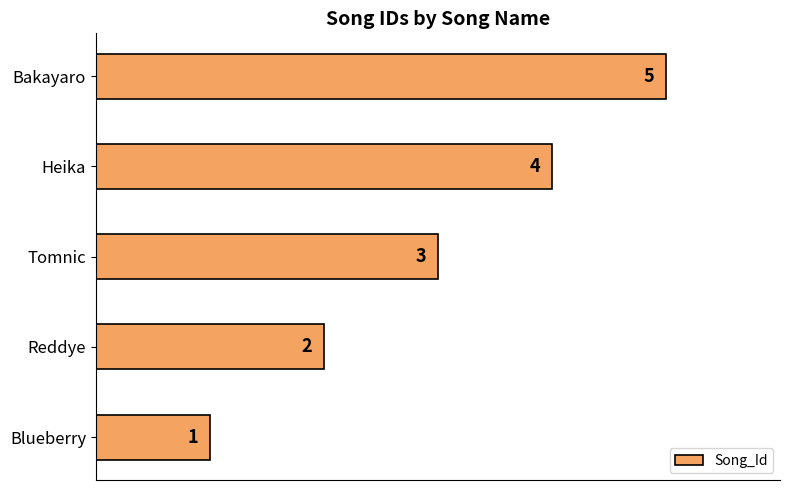

Count the values in the range 2 to 4.

3